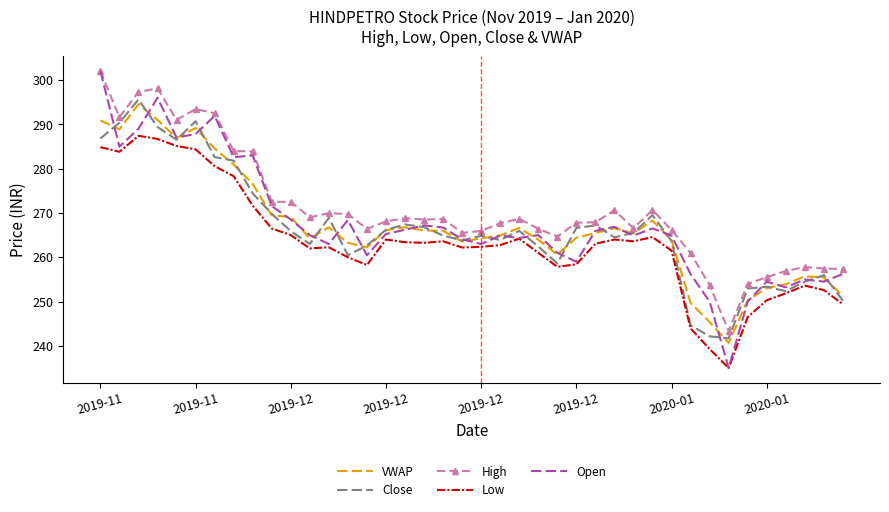

What is the highest value of the VWAP series?

294.5